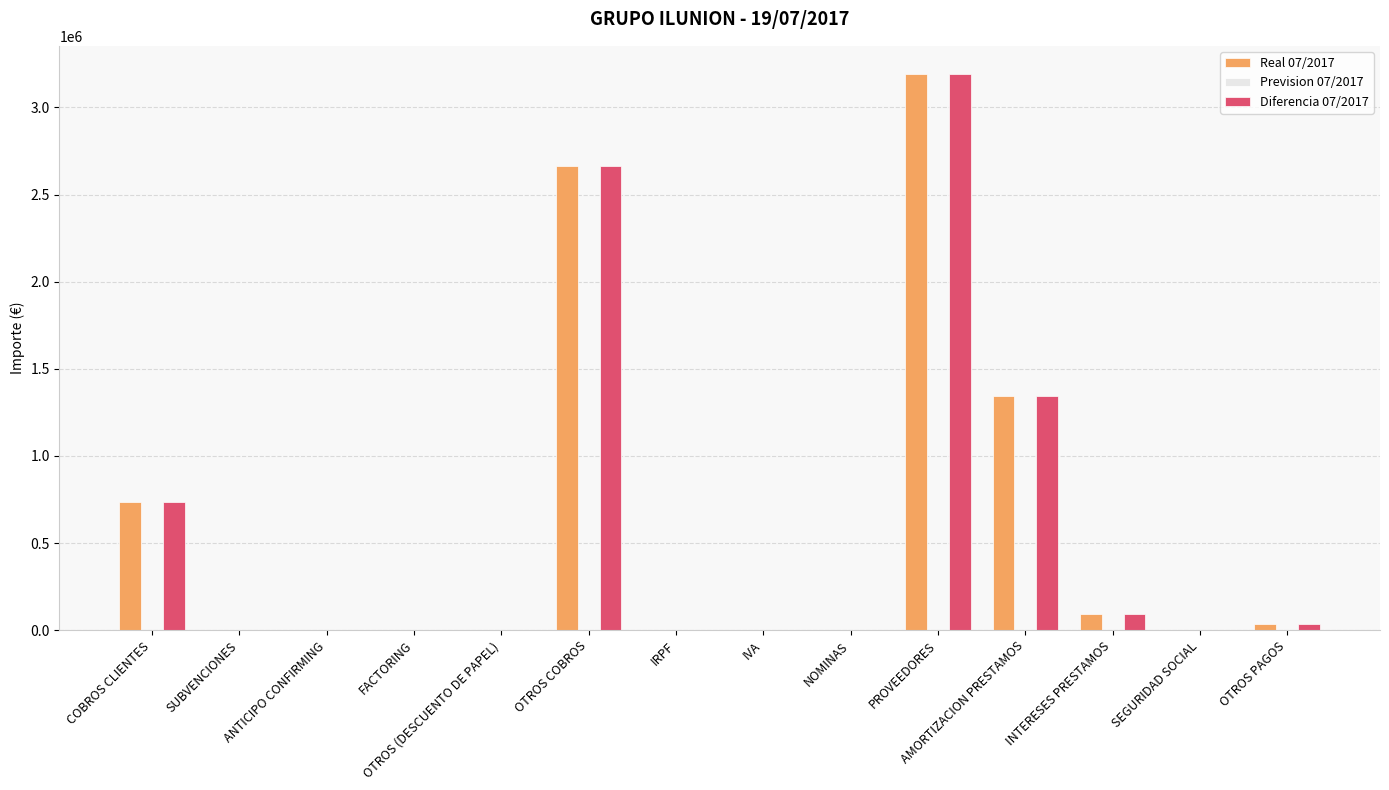

Where does the Real 07/2017 series first go above 210?

COBROS CLIENTES